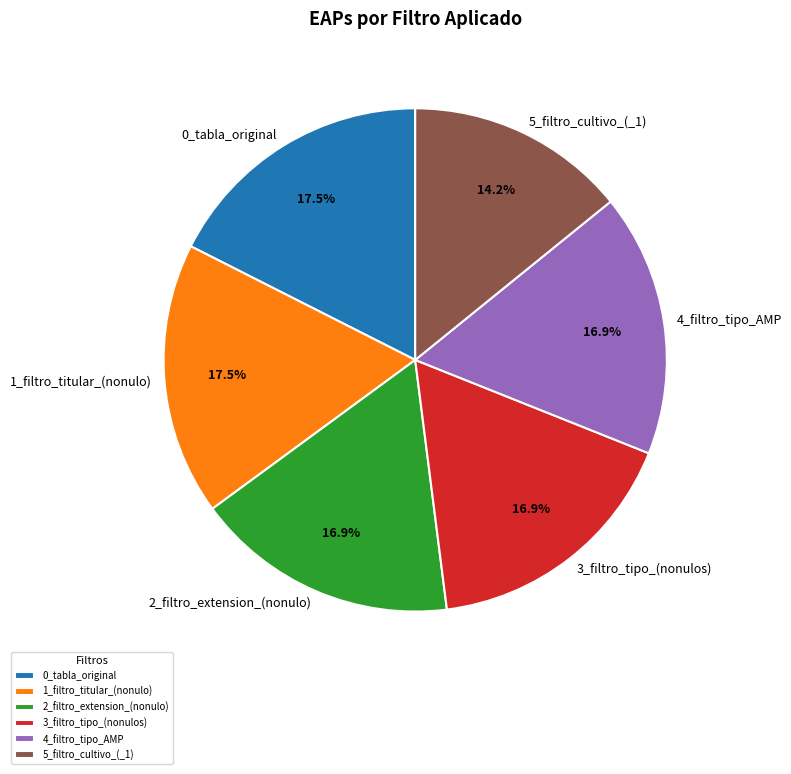

How many slices are in this pie chart?

6